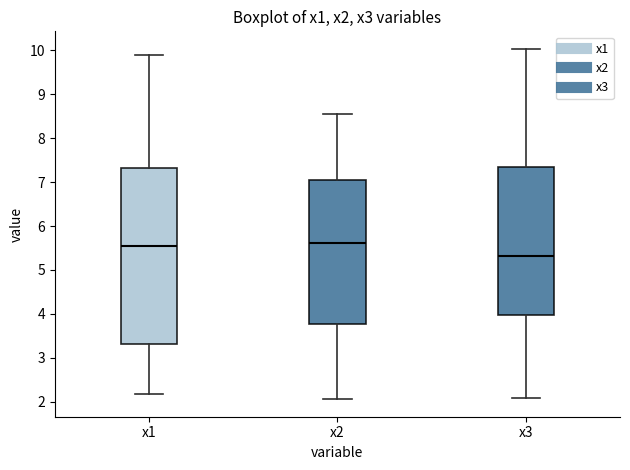

Reading left to right, transcribe this box plot: for each box, give where its median line is, the range the box spans, and where its two whiskers end, as read against the y-axis. The values are not printed on the chart, so give them approximately, as read against the axis.

x1: median 5.6, box 3.3 to 7.3, whiskers 2.2 to 9.9
x2: median 5.6, box 3.8 to 7.0, whiskers 2.1 to 8.5
x3: median 5.3, box 4.0 to 7.4, whiskers 2.1 to 10.0